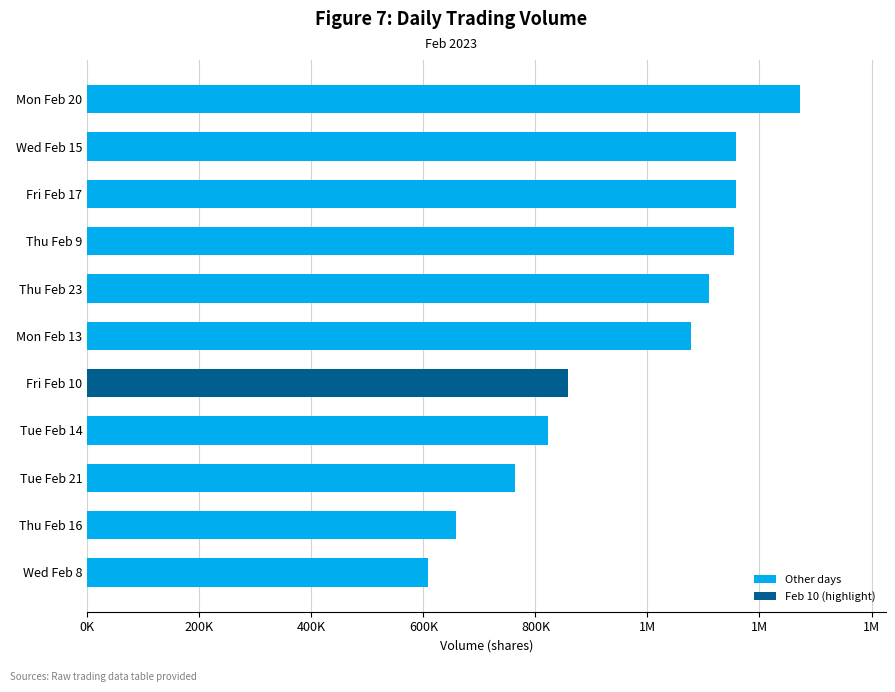

Does the chart contain any negative values?

No